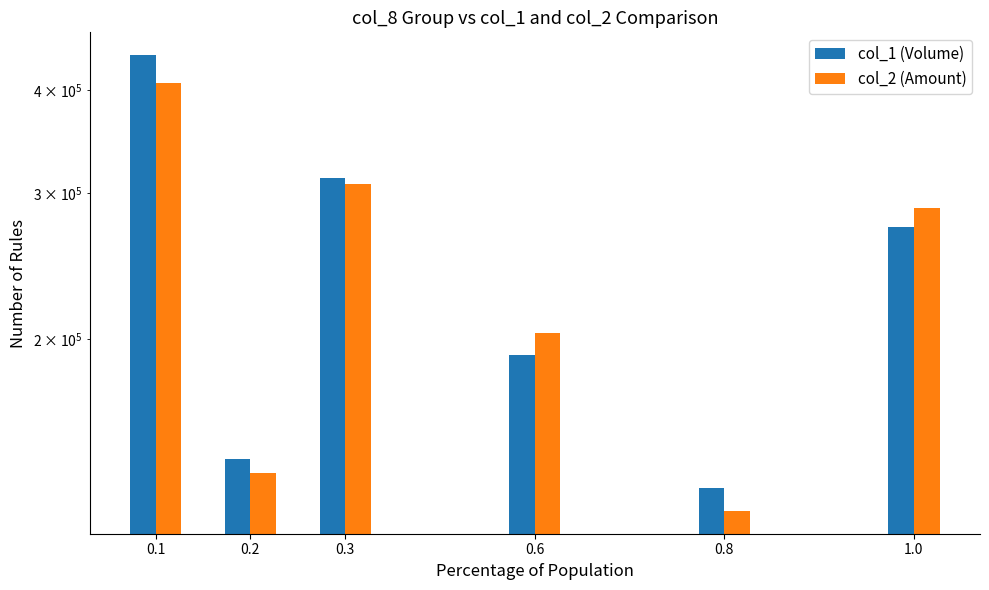

What are all the series names shown in the legend?

col_1 (Volume), col_2 (Amount)